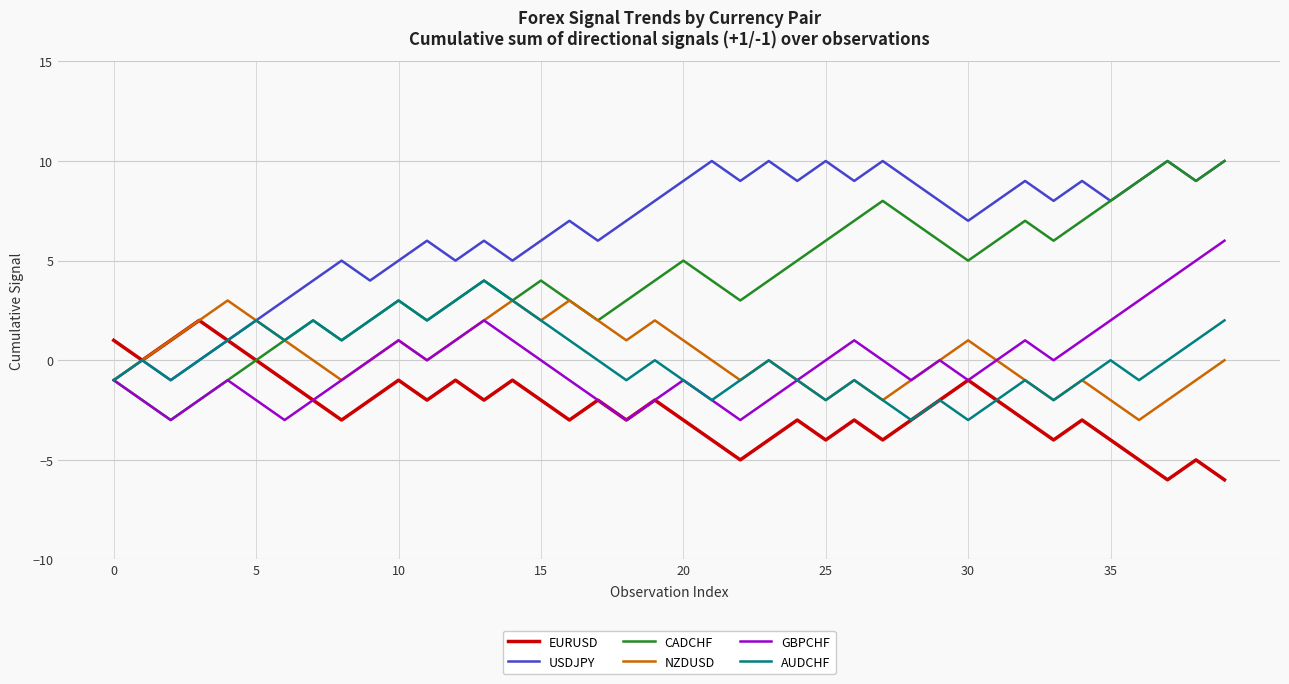

What is the lowest value of the CADCHF series?

-3